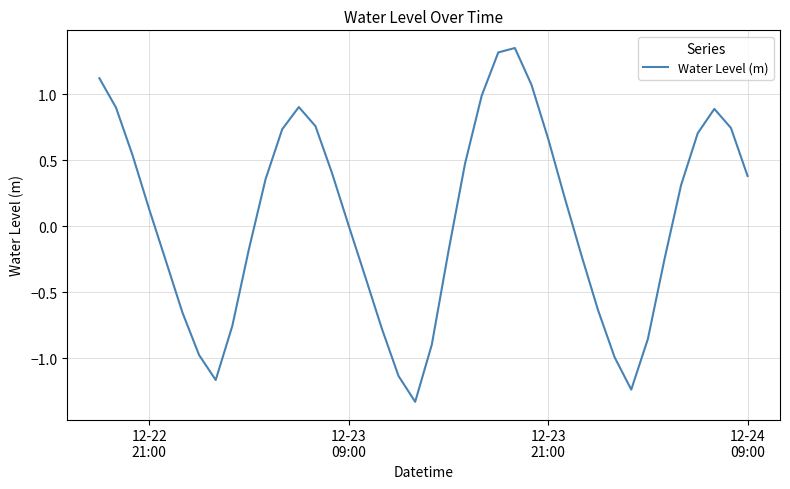

What is the difference between the maximum and minimum values?

2.7